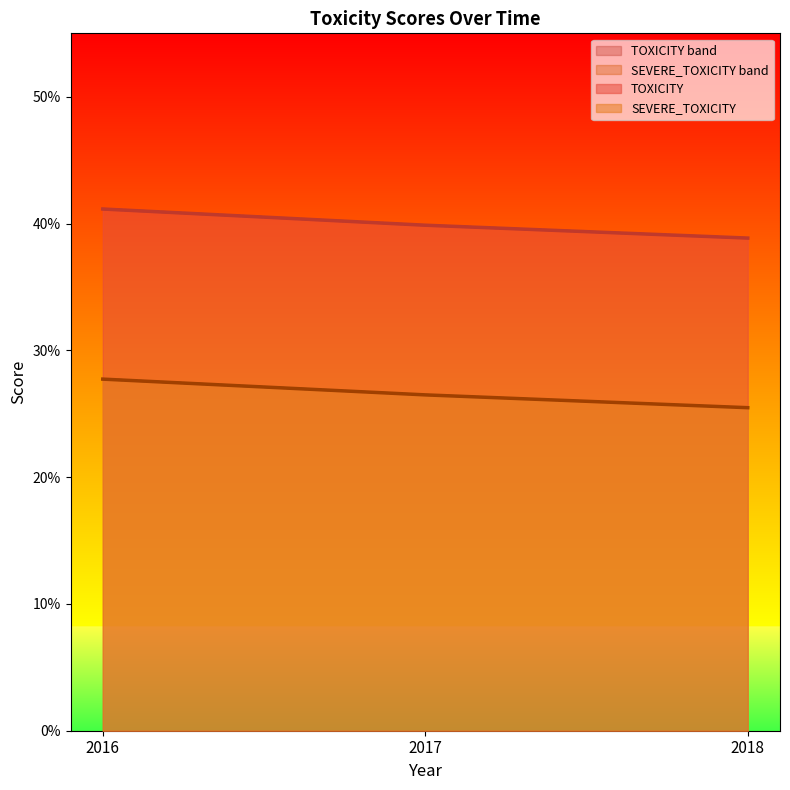

At which label does TOXICITY_dyu reach its minimum?

2018